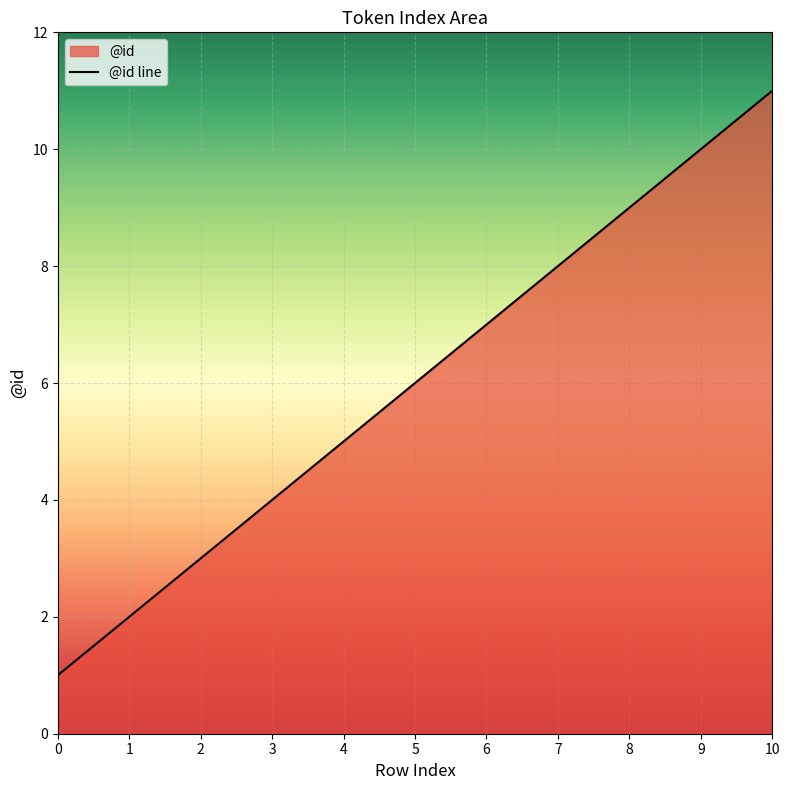

True or false: the data has more than 0 interior local peaks.

False